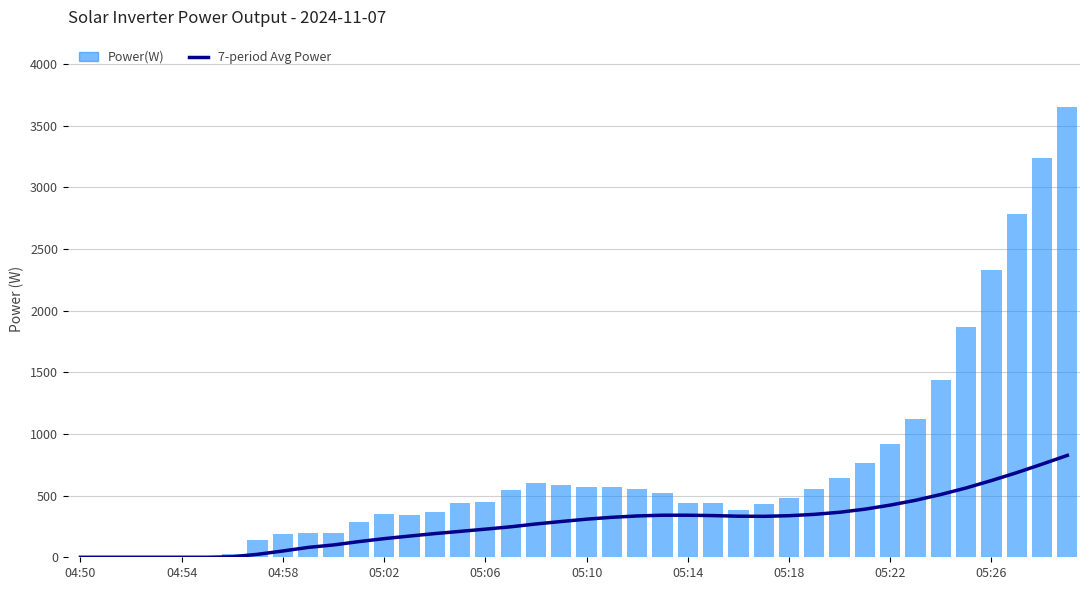

At how many categories does at least one series exceed 509?

18